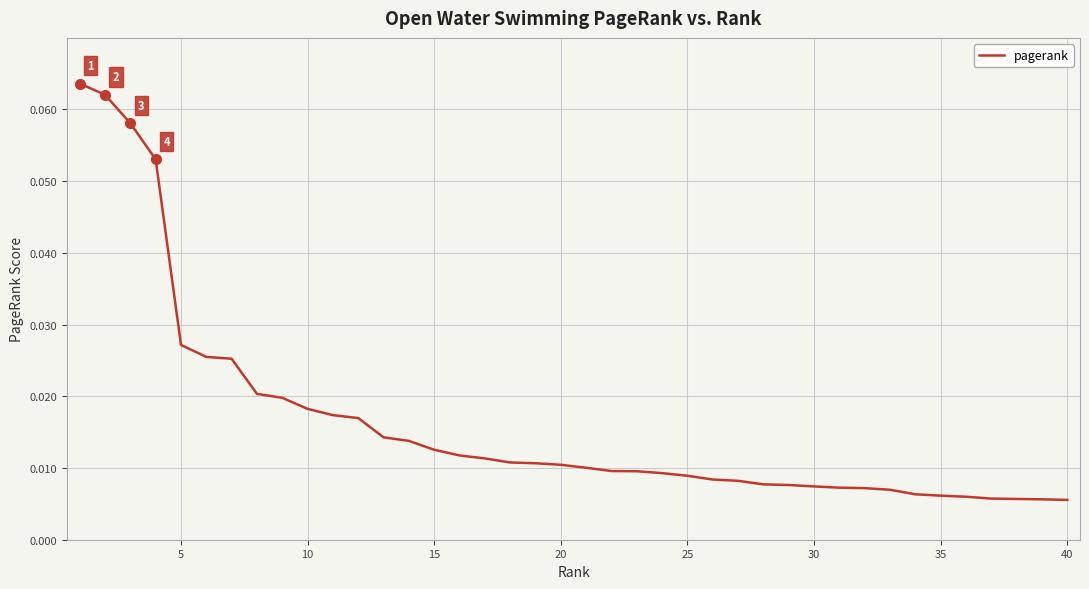

True or false: the data has more than 1 interior local peaks.

False